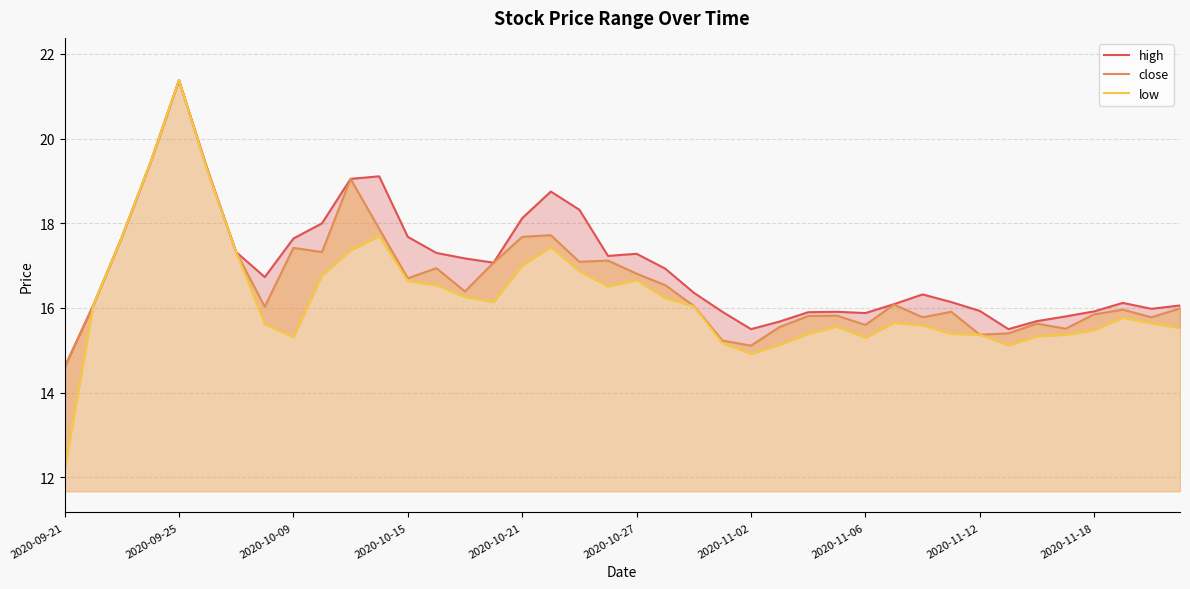

What is the spread (max minus min) of values at 38?

0.3